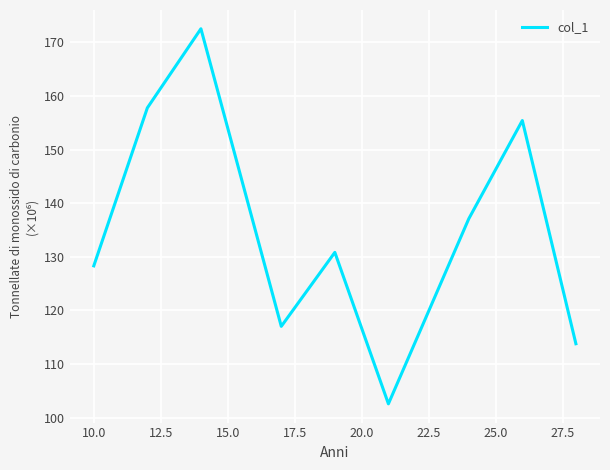

How many points are lower than both their immediate neighbors (excluding endpoints)?

2